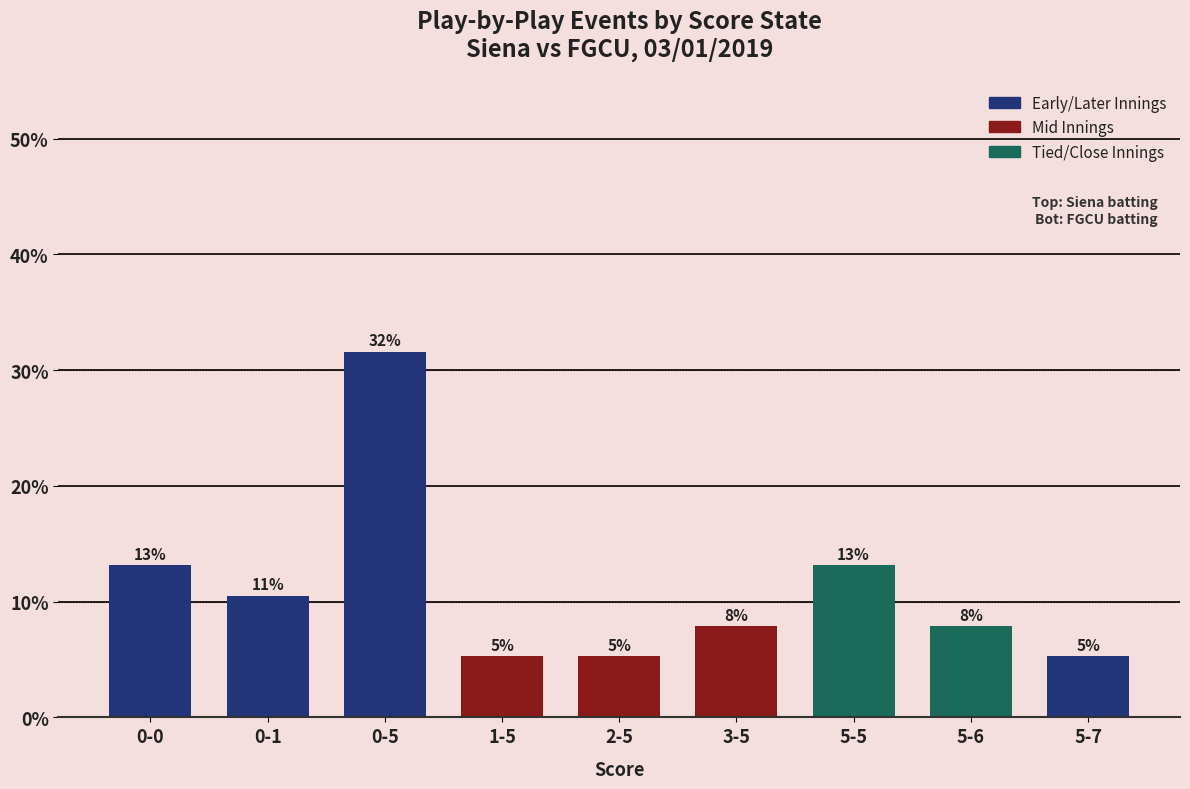

List the labels in order of value, smallest first.

1-5, 2-5, 5-7, 3-5, 5-6, 0-1, 0-0, 5-5, 0-5